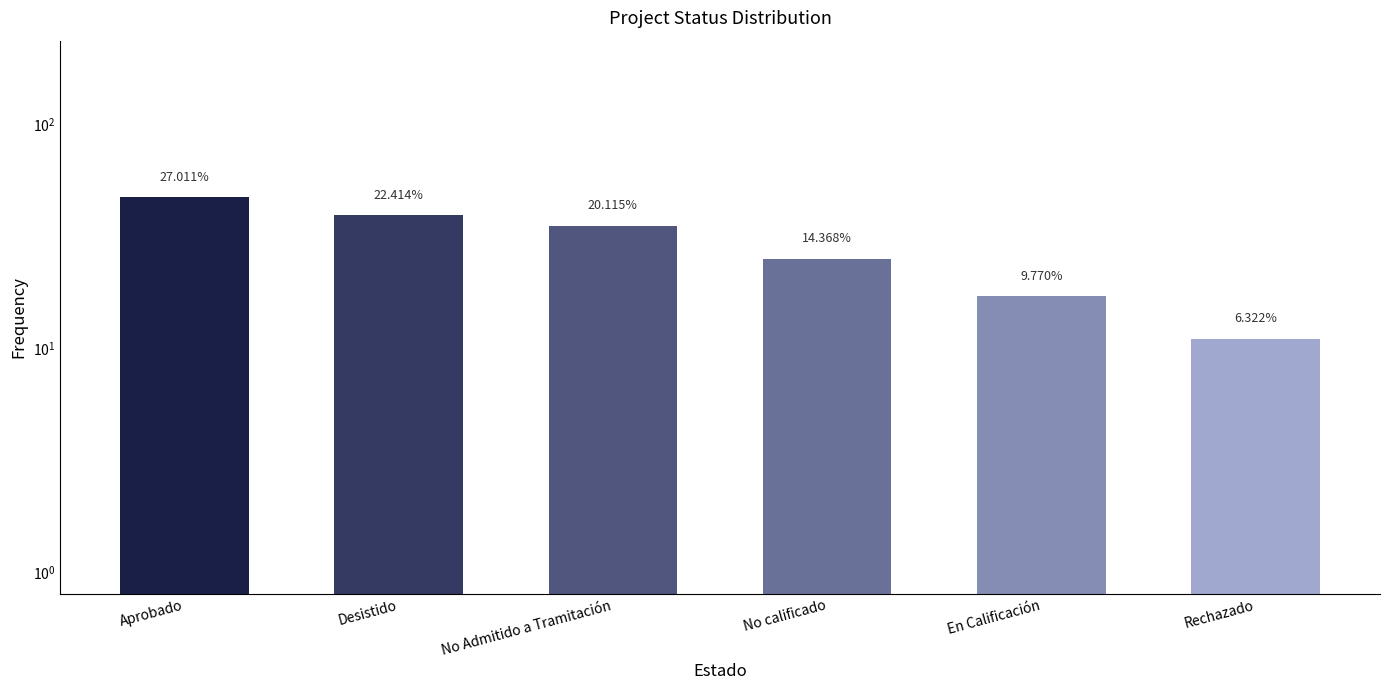

Are the bars grouped side by side (vs. stacked)?

No